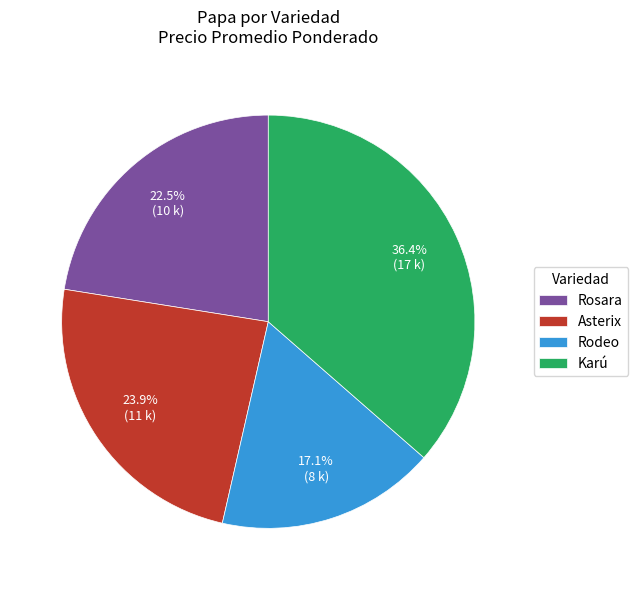

Which category has the biggest portion of the pie?

Karú